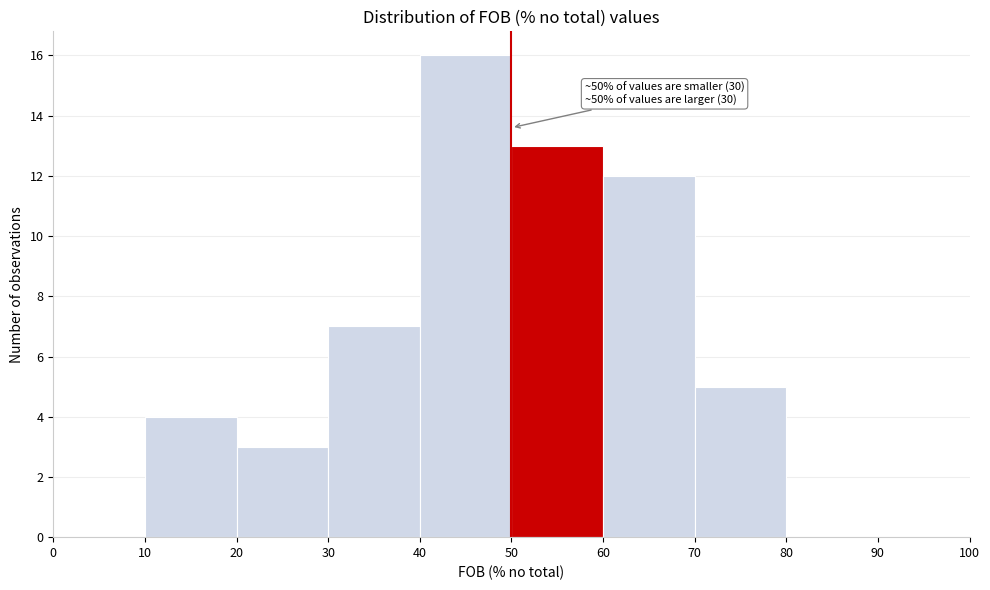

Over which range of the x-axis is the bar tallest?

40 to 50